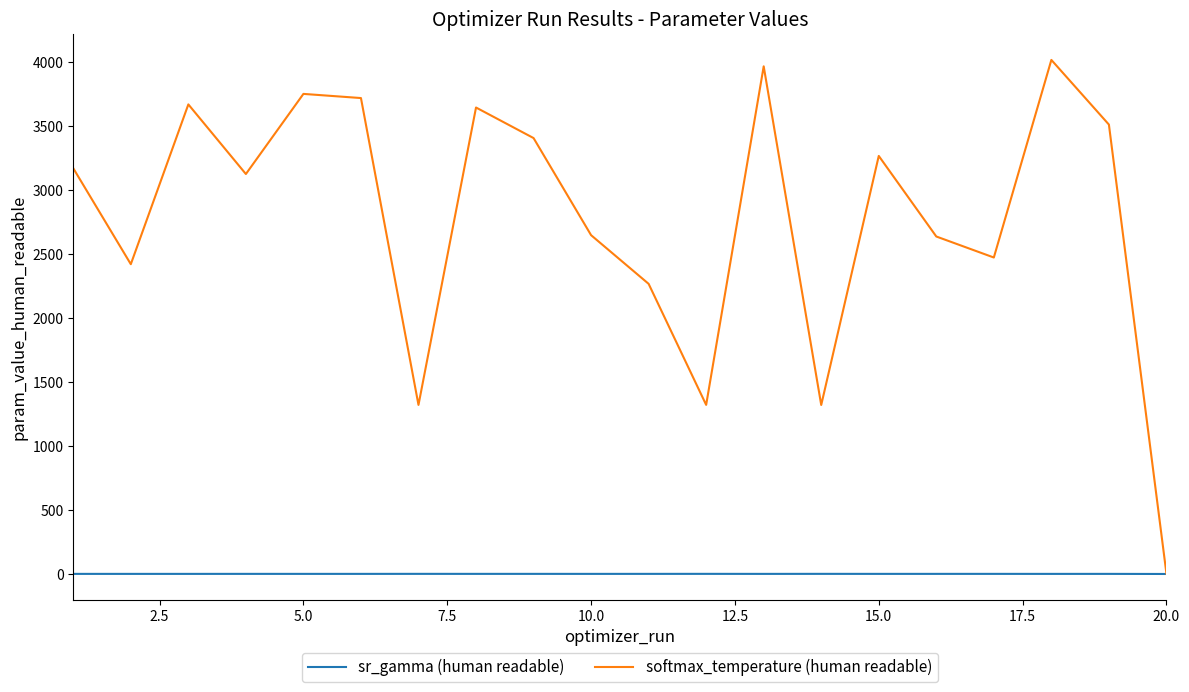

What is the maximum value shown in the chart?

4018.6